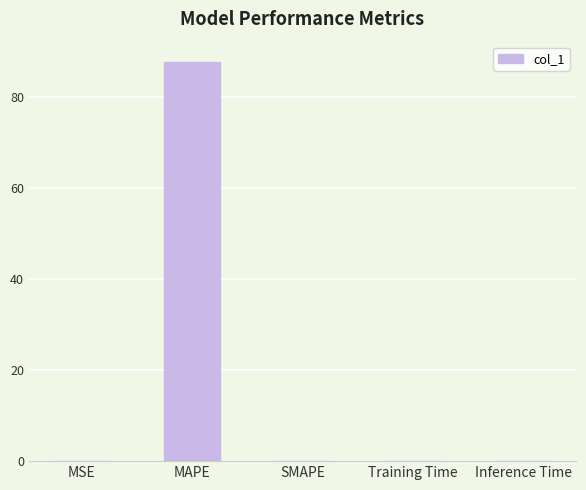

What is the sum of all values?

87.9